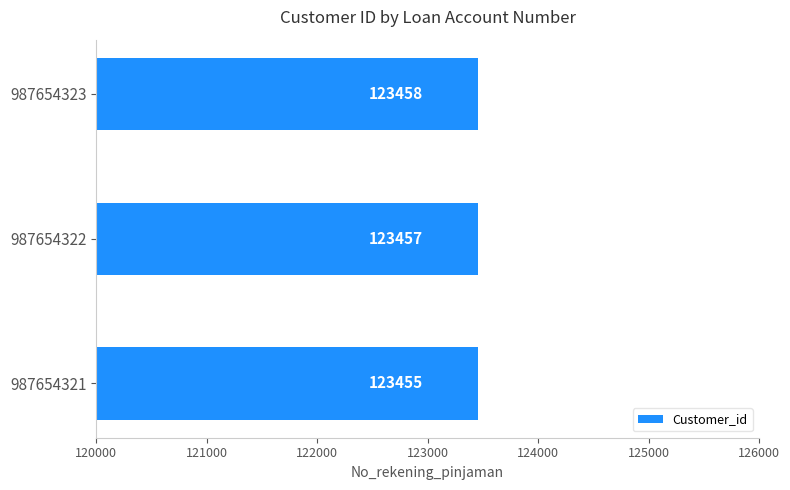

What is the sum of the values at 987654323 and 987654322?

246915